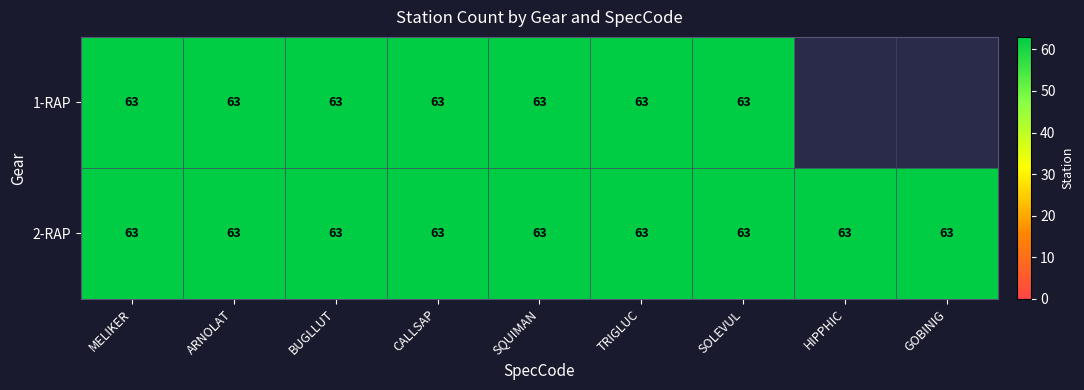

What is the total value across all series at 6?

126